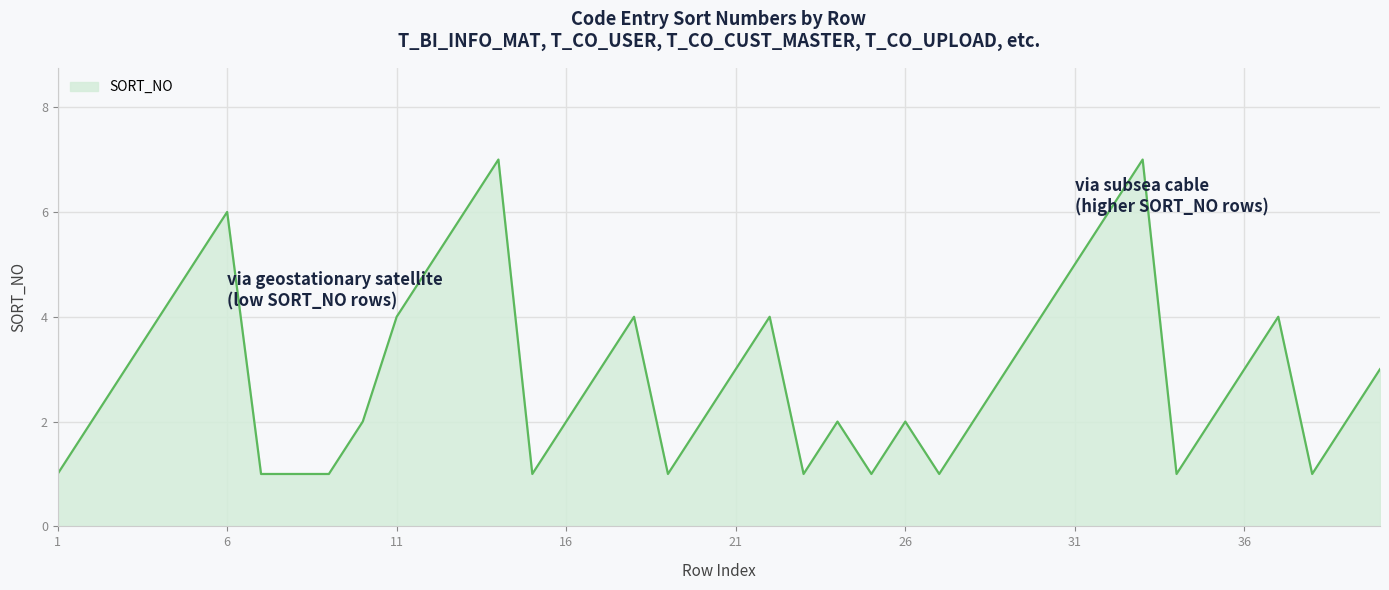

What is the difference between the maximum and minimum values?

6